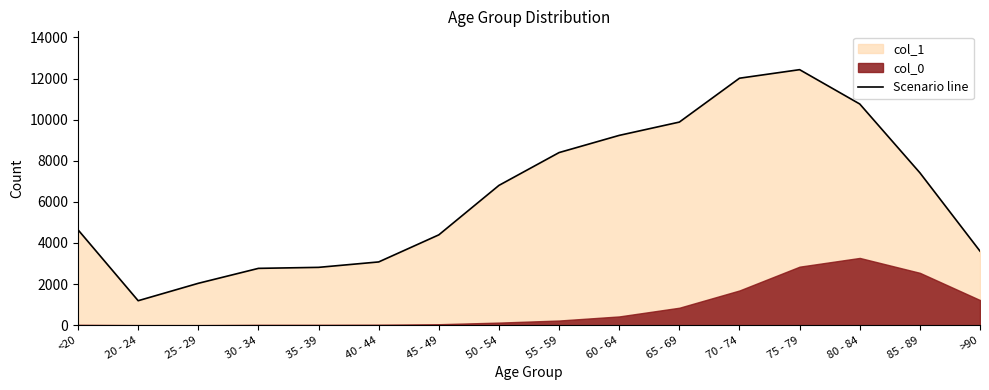

Reading right to left, list all the values displayed in this chart.

3604	7417	10764	12434	12018	9883	9236	8400	6803	4396	3078	2814	2765	2038	1191	4641